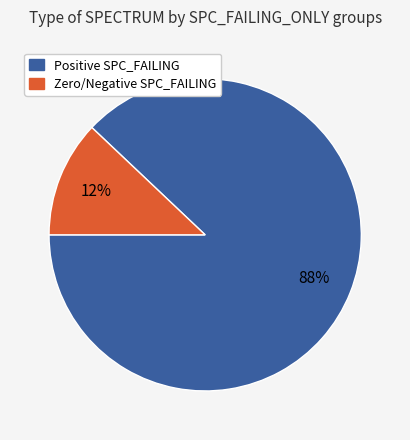

Is there a majority slice in this chart?

Yes